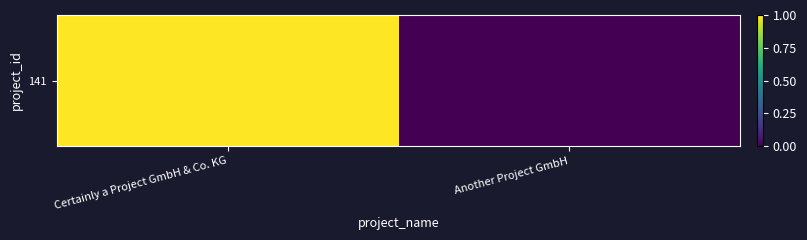

What is the change in value from Certainly a Project GmbH & Co. KG to Another Project GmbH?

-1